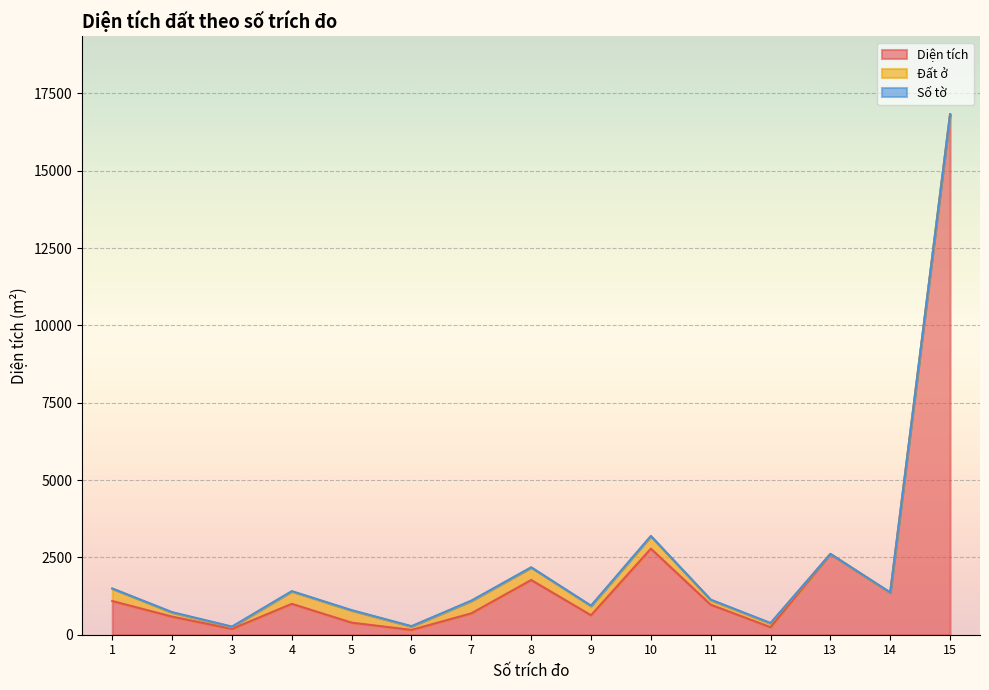

The value of Diện tích at 15 is 28019.0. True or false?

False